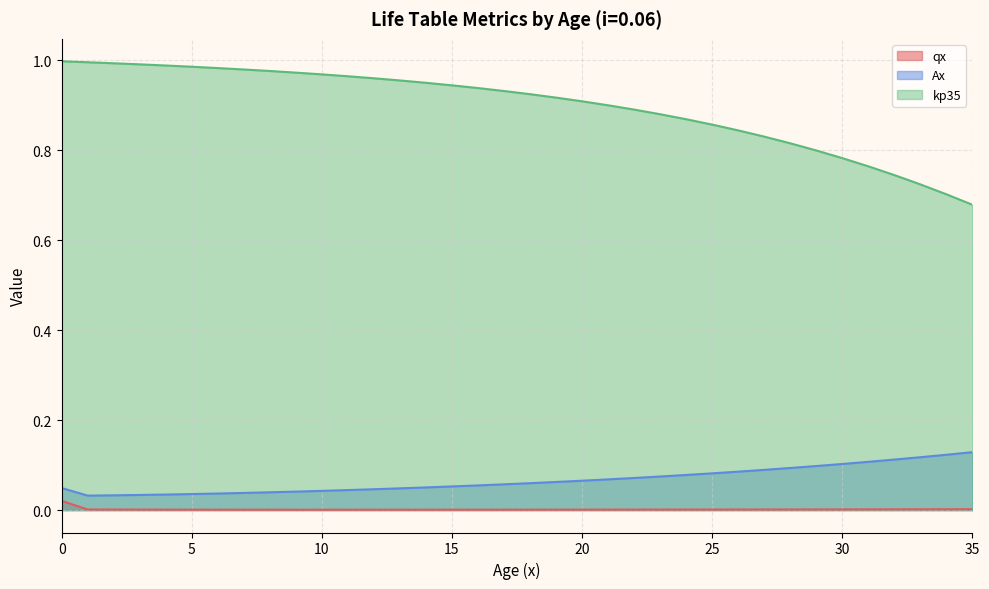

Which category has the lowest value across all series?

9